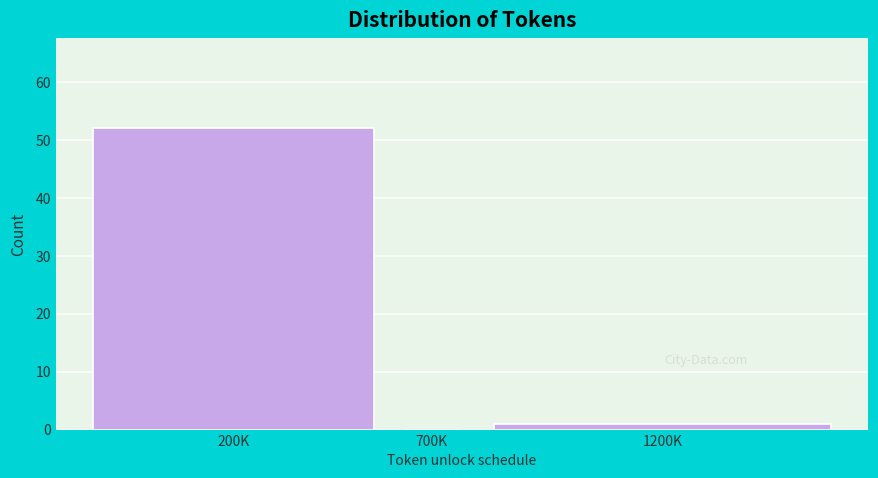

Reading left to right, what are all the values shown in this chart?

200K=52	700K=0	1200K=1